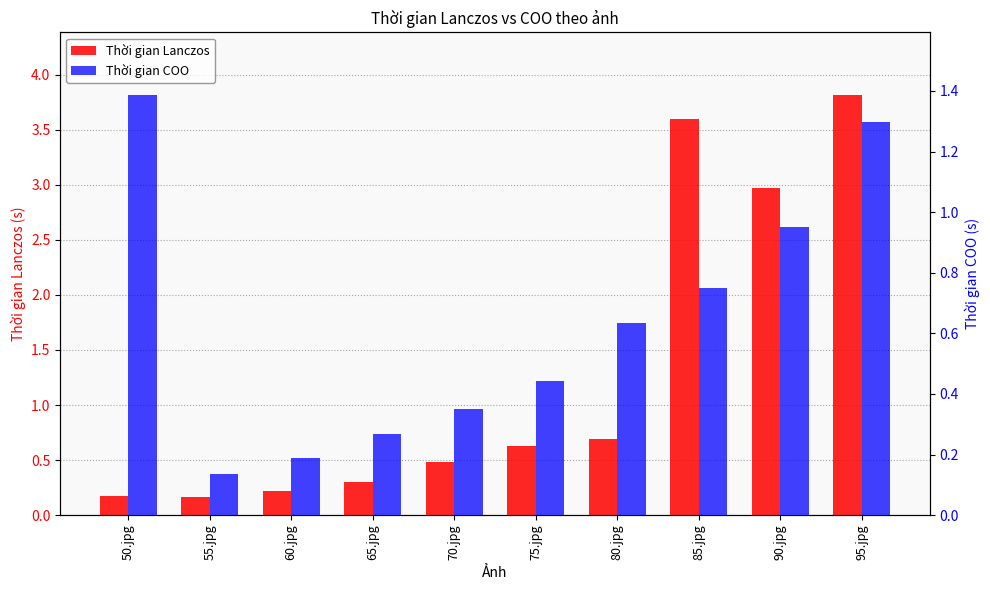

How many distinct data groups are displayed?

2